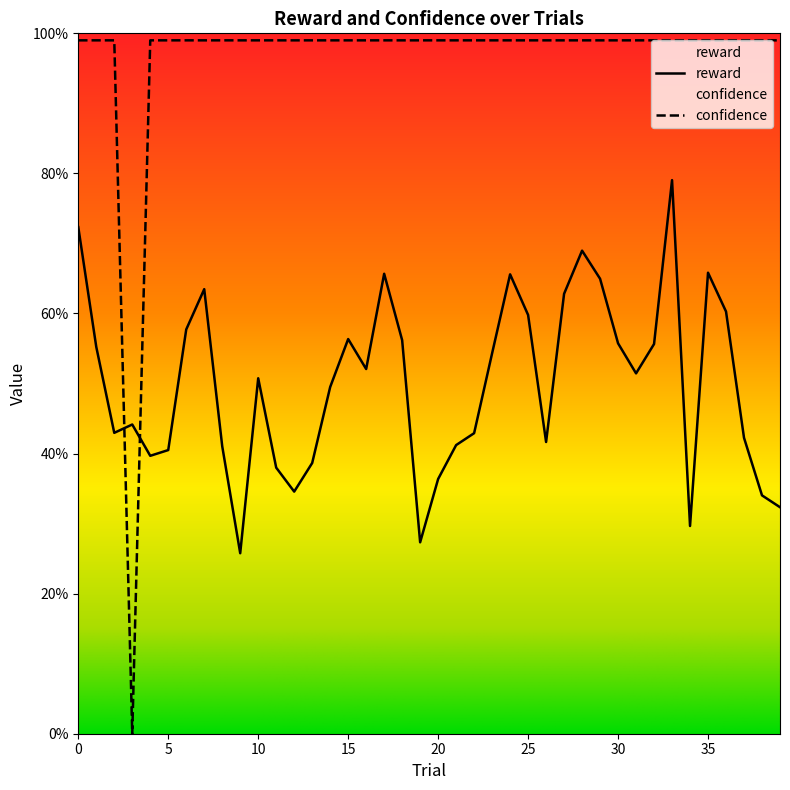

Reading left to right, transcribe all the data shown in this chart.

reward: 0=0.7	1=0.6	2=0.4	3=0.4	4=0.4	5=0.4	6=0.6	7=0.6	8=0.4	9=0.3	10=0.5	11=0.4	12=0.3	13=0.4	14=0.5	15=0.6	16=0.5	17=0.7	18=0.6	19=0.3	20=0.4	21=0.4	22=0.4	23=0.5	24=0.7	25=0.6	26=0.4	27=0.6	28=0.7	29=0.6	30=0.6	31=0.5	32=0.6	33=0.8	34=0.3	35=0.7	36=0.6	37=0.4	38=0.3	39=0.3
confidence: 0=1.0	1=1.0	2=1.0	3=0.0	4=1.0	5=1.0	6=1.0	7=1.0	8=1.0	9=1.0	10=1.0	11=1.0	12=1.0	13=1.0	14=1.0	15=1.0	16=1.0	17=1.0	18=1.0	19=1.0	20=1.0	21=1.0	22=1.0	23=1.0	24=1.0	25=1.0	26=1.0	27=1.0	28=1.0	29=1.0	30=1.0	31=1.0	32=1.0	33=1.0	34=1.0	35=1.0	36=1.0	37=1.0	38=1.0	39=1.0